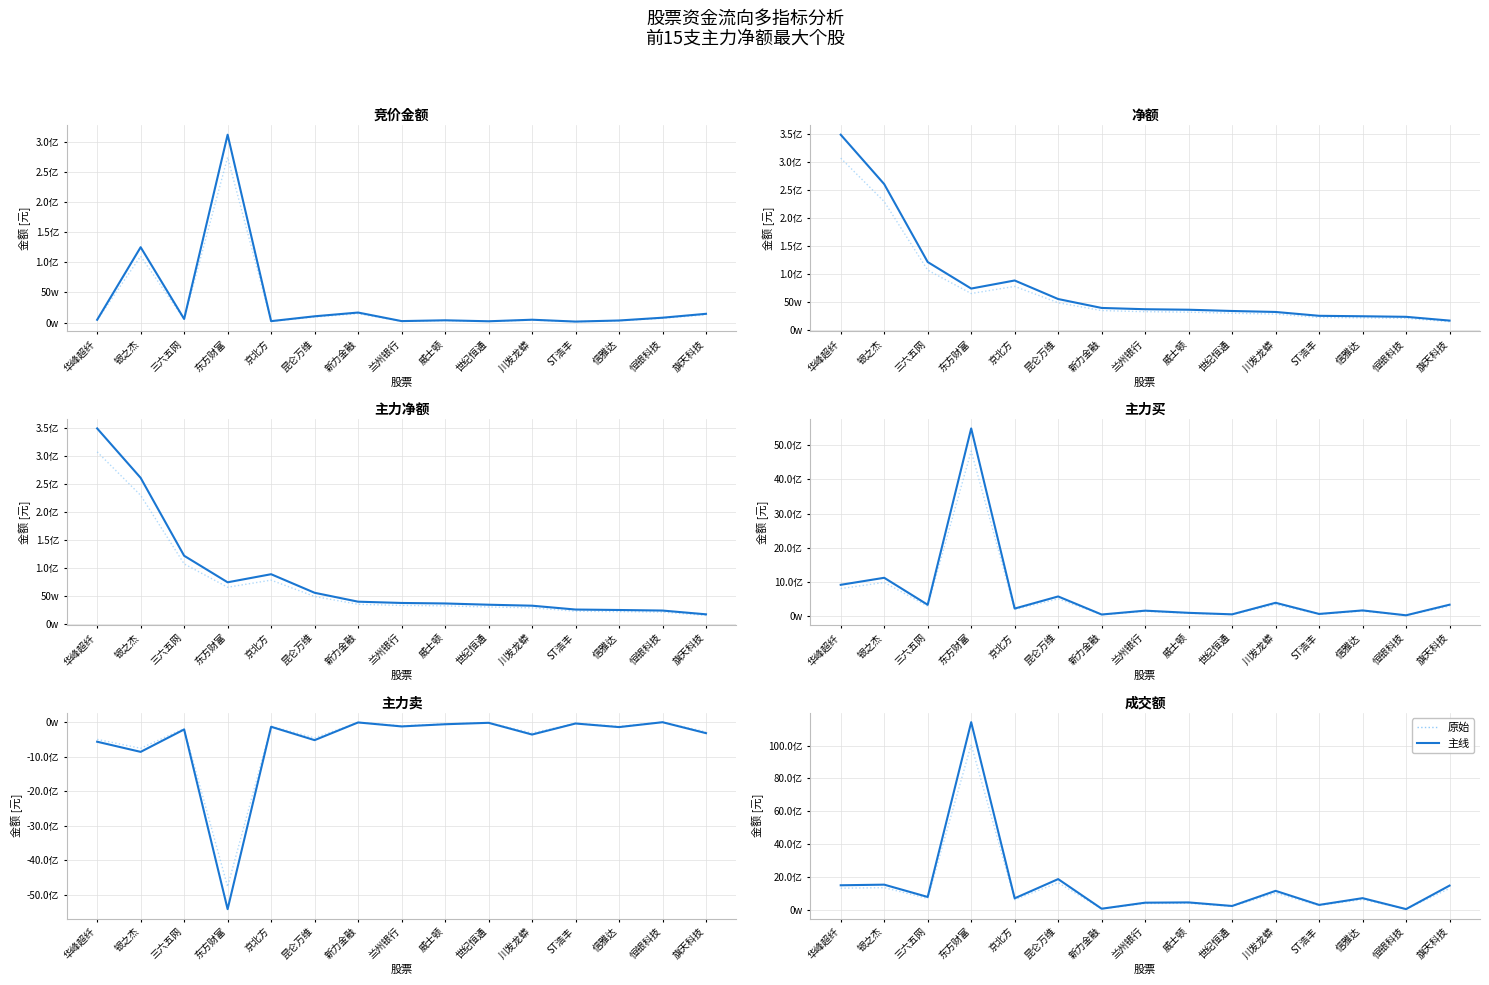

Which series has the largest total across all categories?

成交额